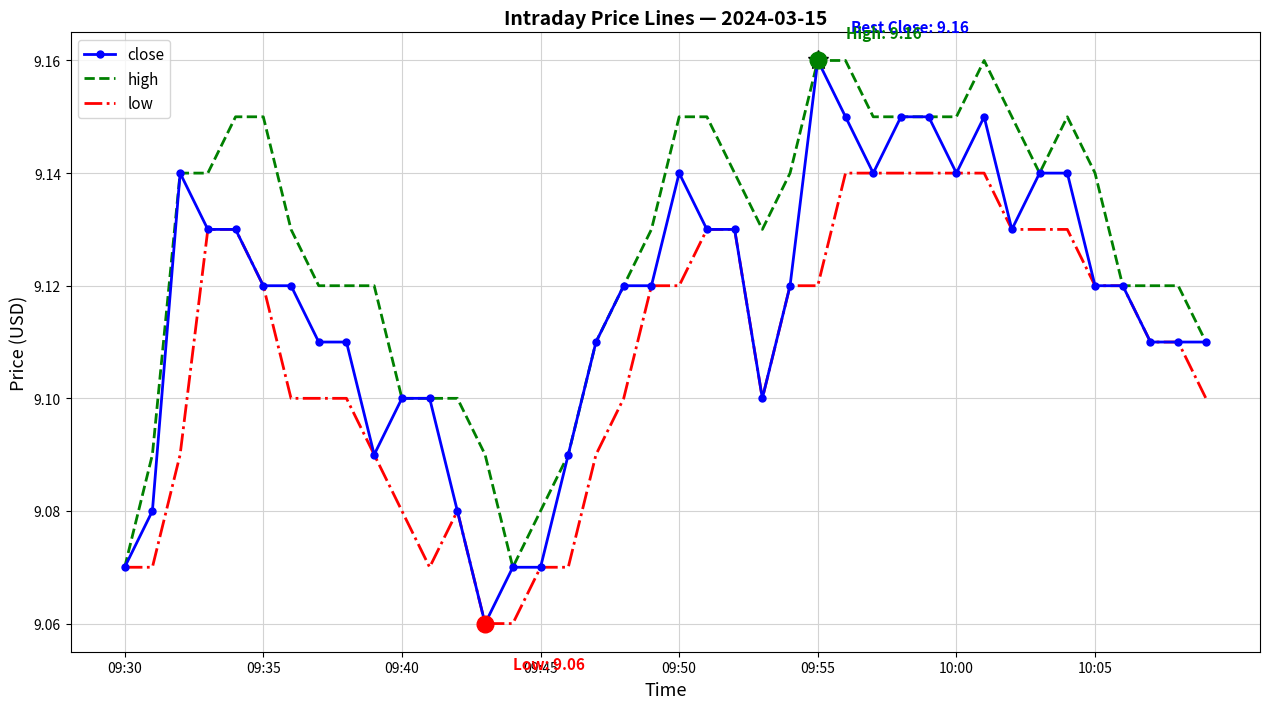

Rank the series by their average value, from lowest to highest.

low, close, high